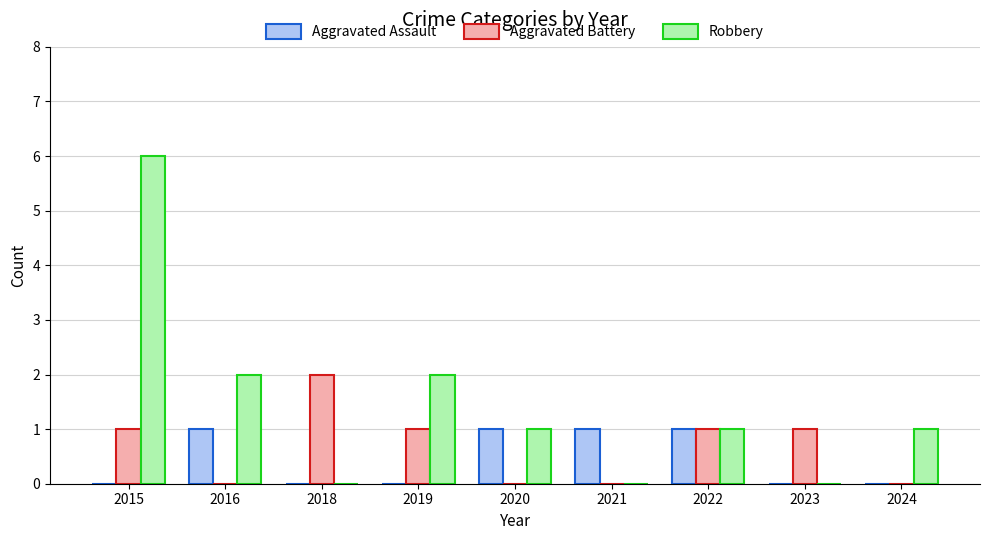

What are all the series names shown in the legend?

Aggravated Assault, Aggravated Battery, Robbery